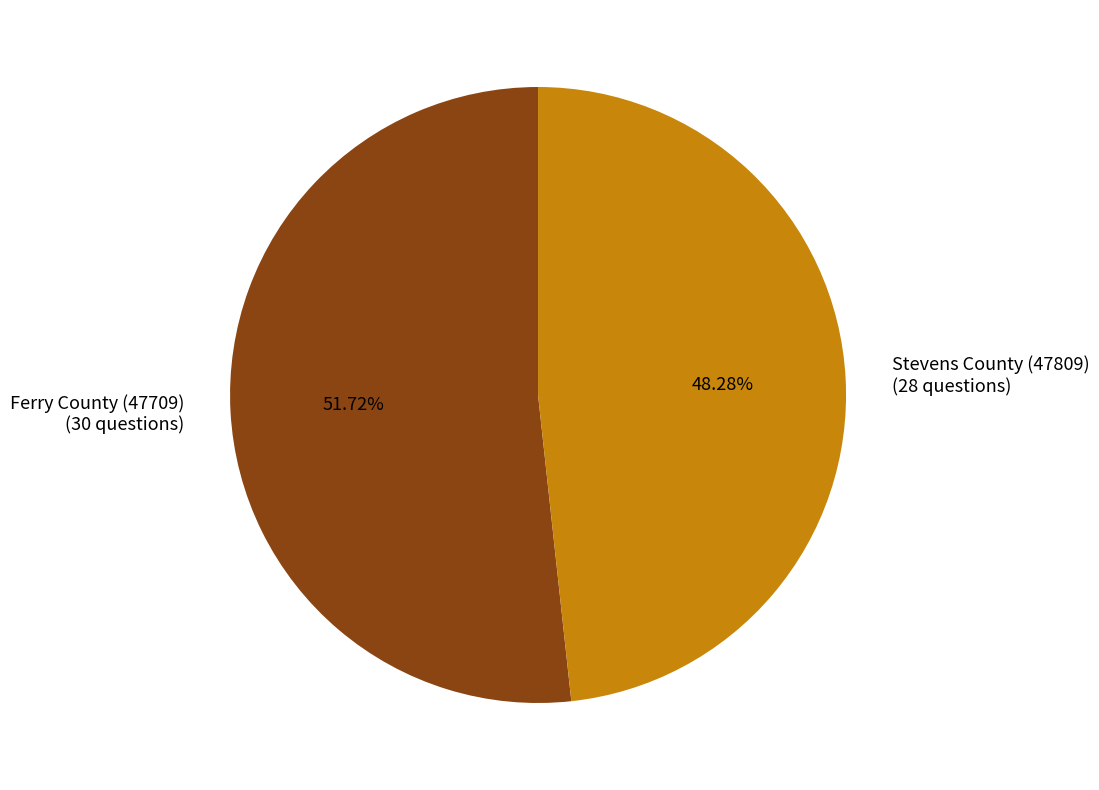

Which category has the biggest portion of the pie?

Ferry County (47709)